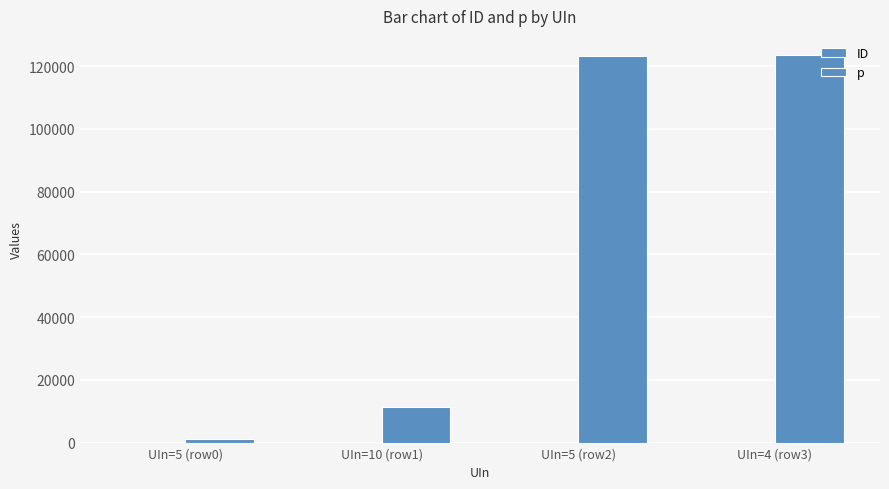

What is the average value of the p series?

64842